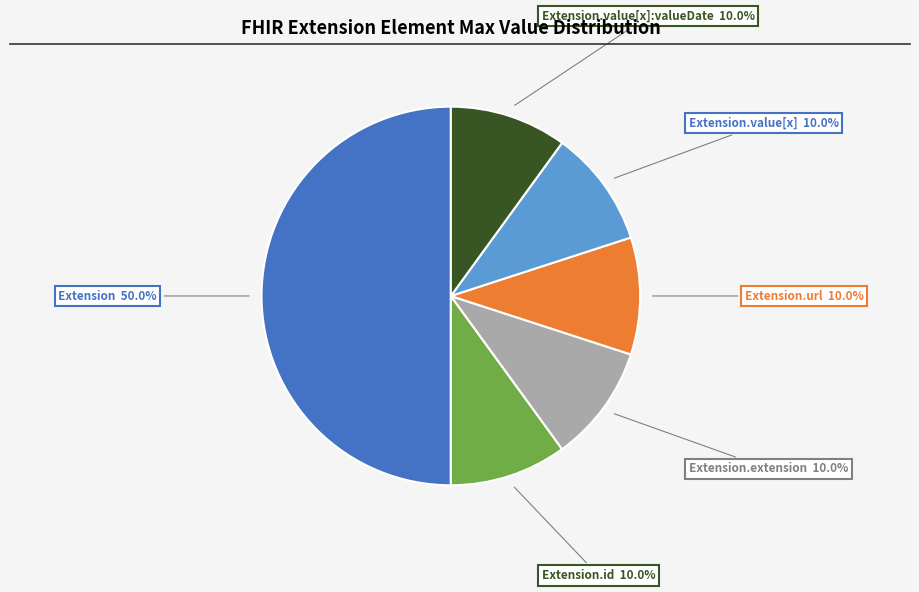

Which slice is the largest?

Extension